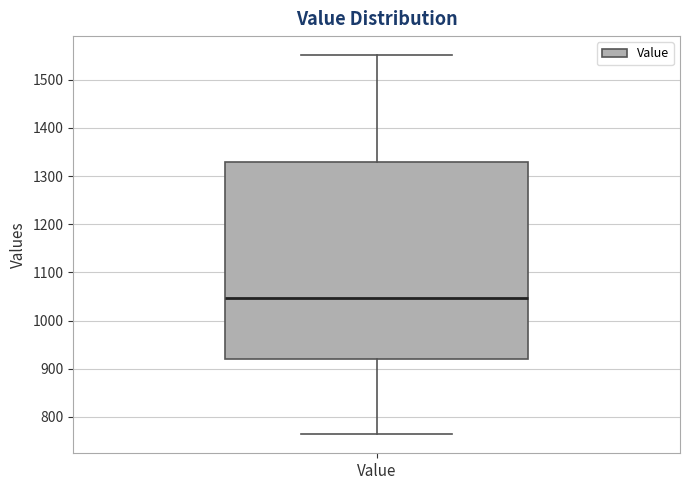

Where does the upper whisker of the box for Value end on the y-axis? The values are not printed on the chart, so give them approximately, as read against the axis.

1550